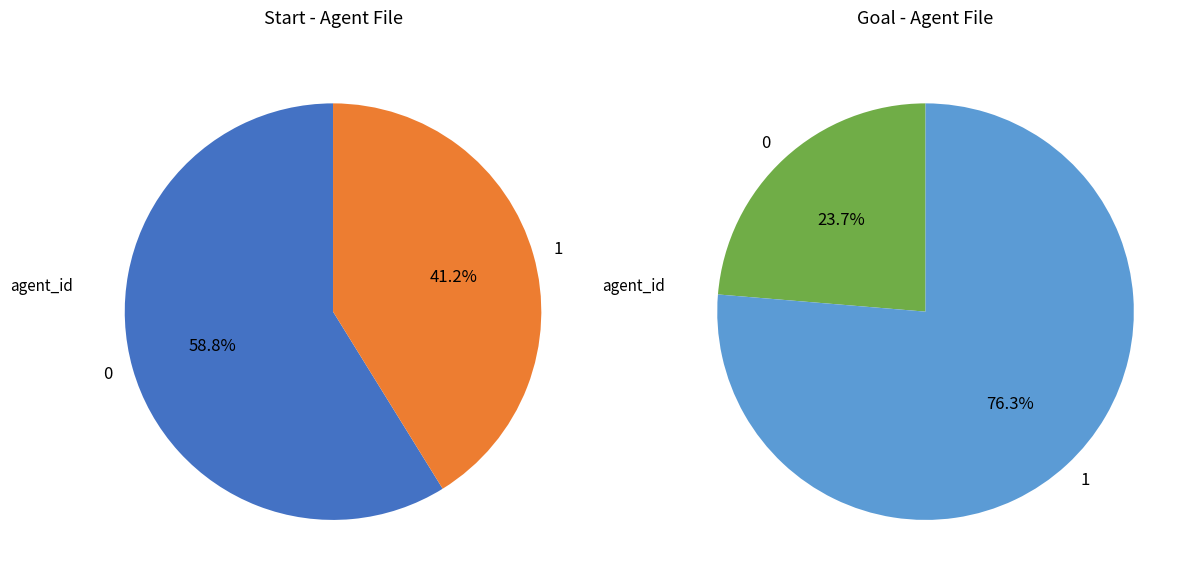

To the nearest percent, what is the combined percentage of 0 and 1?

100%